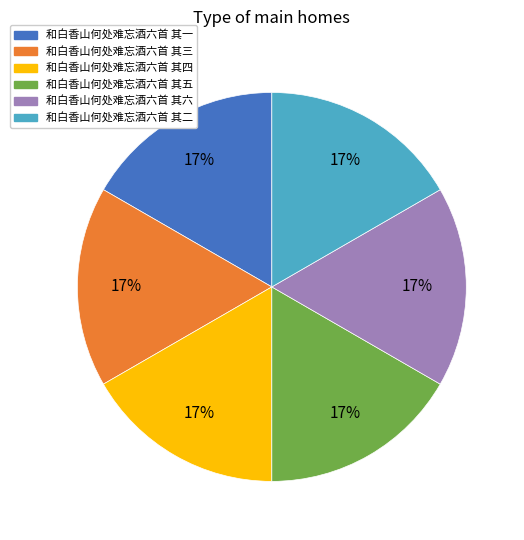

To the nearest percent, what is the combined percentage of 和白香山何处难忘酒六首 其六 and 和白香山何处难忘酒六首 其一?

33%